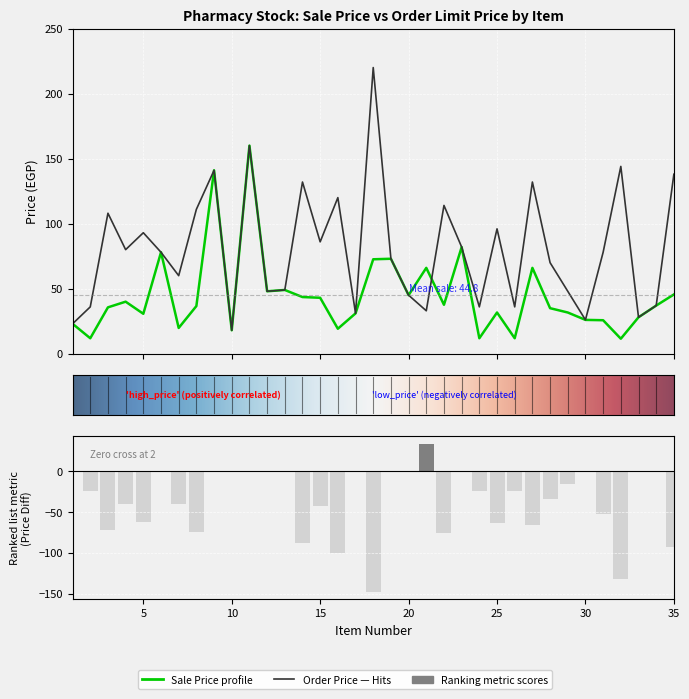

At which category does the chart reach its peak across all series?

18